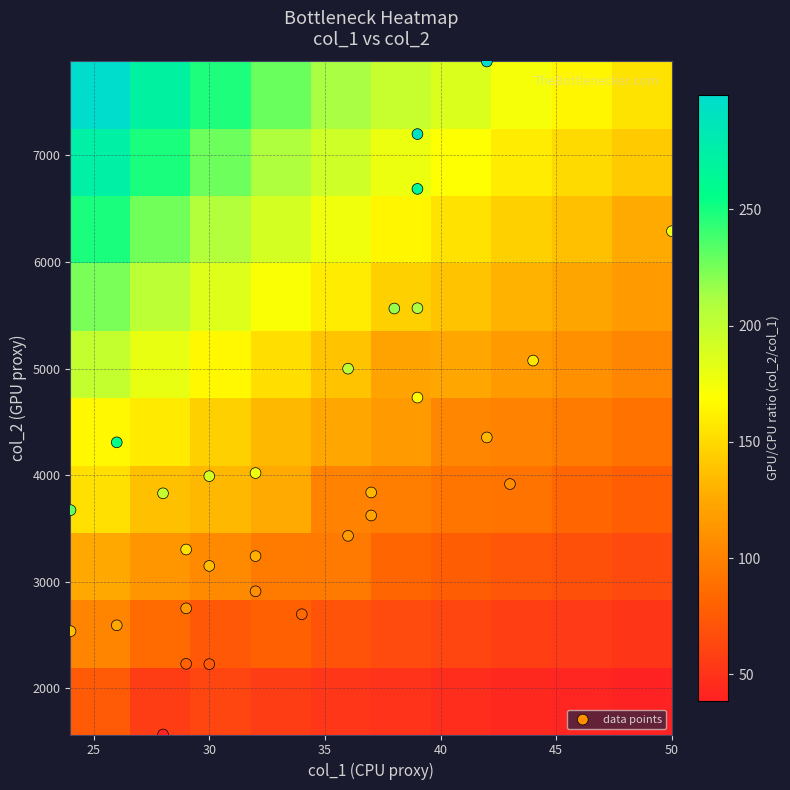

Reading left to right, extract all data points from this chart.

row_labels: 0	1	2	3	4	5	6	7	8	9	10	11	12	13	14	15	16	17	18	19	20	21	22	23	24	25	26	27	28	29
col_1: 43	34	44	39	39	26	37	29	24	26	50	32	39	30	30	32	36	32	42	28	29	39	36	42	24	38	30	37	29	28
col_2: 3917	2696	5075	4728	6685	2592	3622	2751	3672	4308	6288	4020	7199	3991	2228	3241	3431	2911	4354	3830	3303	5566	4999	7880	2537	5563	3149	3838	2231	1568